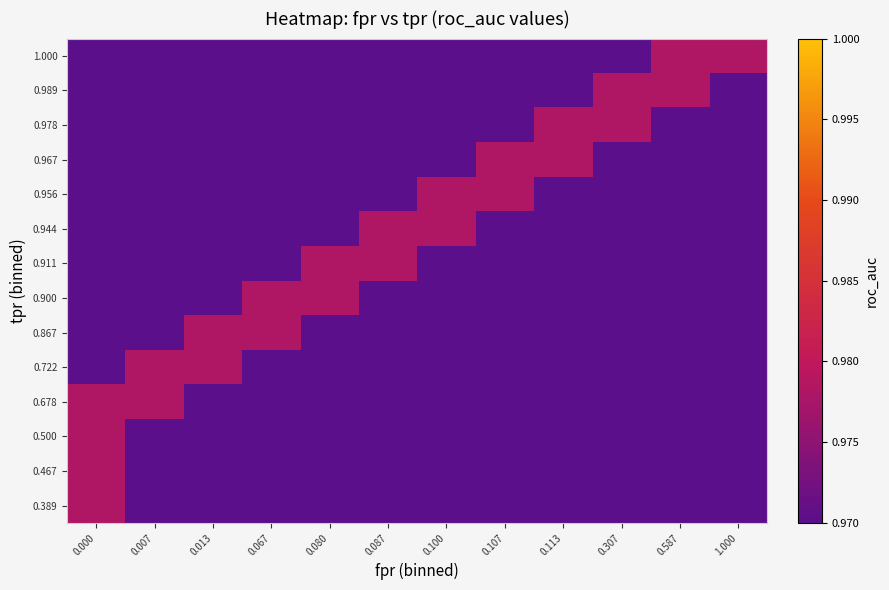

Reading left to right, list all the values displayed in this chart.

0.389: 0.000=1.0	0.007=1.0	0.013=1.0	0.067=1.0	0.080=1.0	0.087=1.0	0.100=1.0	0.107=1.0	0.113=1.0	0.307=1.0	0.587=1.0	1.000=1.0
0.467: 0.000=1.0	0.007=1.0	0.013=1.0	0.067=1.0	0.080=1.0	0.087=1.0	0.100=1.0	0.107=1.0	0.113=1.0	0.307=1.0	0.587=1.0	1.000=1.0
0.500: 0.000=1.0	0.007=1.0	0.013=1.0	0.067=1.0	0.080=1.0	0.087=1.0	0.100=1.0	0.107=1.0	0.113=1.0	0.307=1.0	0.587=1.0	1.000=1.0
0.678: 0.000=1.0	0.007=1.0	0.013=1.0	0.067=1.0	0.080=1.0	0.087=1.0	0.100=1.0	0.107=1.0	0.113=1.0	0.307=1.0	0.587=1.0	1.000=1.0
0.722: 0.000=1.0	0.007=1.0	0.013=1.0	0.067=1.0	0.080=1.0	0.087=1.0	0.100=1.0	0.107=1.0	0.113=1.0	0.307=1.0	0.587=1.0	1.000=1.0
0.867: 0.000=1.0	0.007=1.0	0.013=1.0	0.067=1.0	0.080=1.0	0.087=1.0	0.100=1.0	0.107=1.0	0.113=1.0	0.307=1.0	0.587=1.0	1.000=1.0
0.900: 0.000=1.0	0.007=1.0	0.013=1.0	0.067=1.0	0.080=1.0	0.087=1.0	0.100=1.0	0.107=1.0	0.113=1.0	0.307=1.0	0.587=1.0	1.000=1.0
0.911: 0.000=1.0	0.007=1.0	0.013=1.0	0.067=1.0	0.080=1.0	0.087=1.0	0.100=1.0	0.107=1.0	0.113=1.0	0.307=1.0	0.587=1.0	1.000=1.0
0.944: 0.000=1.0	0.007=1.0	0.013=1.0	0.067=1.0	0.080=1.0	0.087=1.0	0.100=1.0	0.107=1.0	0.113=1.0	0.307=1.0	0.587=1.0	1.000=1.0
0.956: 0.000=1.0	0.007=1.0	0.013=1.0	0.067=1.0	0.080=1.0	0.087=1.0	0.100=1.0	0.107=1.0	0.113=1.0	0.307=1.0	0.587=1.0	1.000=1.0
0.967: 0.000=1.0	0.007=1.0	0.013=1.0	0.067=1.0	0.080=1.0	0.087=1.0	0.100=1.0	0.107=1.0	0.113=1.0	0.307=1.0	0.587=1.0	1.000=1.0
0.978: 0.000=1.0	0.007=1.0	0.013=1.0	0.067=1.0	0.080=1.0	0.087=1.0	0.100=1.0	0.107=1.0	0.113=1.0	0.307=1.0	0.587=1.0	1.000=1.0
0.989: 0.000=1.0	0.007=1.0	0.013=1.0	0.067=1.0	0.080=1.0	0.087=1.0	0.100=1.0	0.107=1.0	0.113=1.0	0.307=1.0	0.587=1.0	1.000=1.0
1.000: 0.000=1.0	0.007=1.0	0.013=1.0	0.067=1.0	0.080=1.0	0.087=1.0	0.100=1.0	0.107=1.0	0.113=1.0	0.307=1.0	0.587=1.0	1.000=1.0